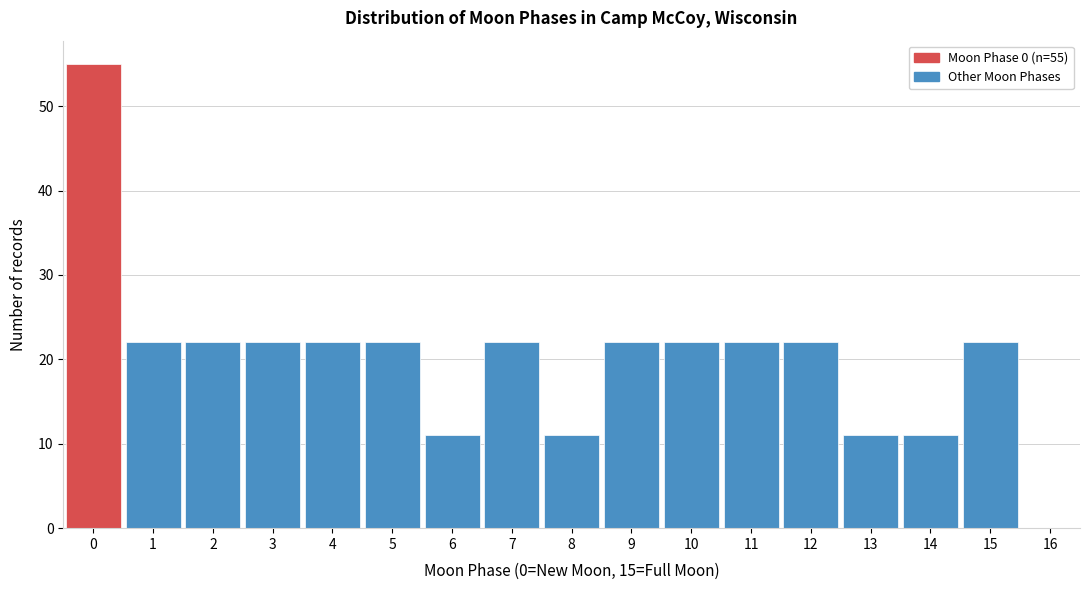

Over which range of the x-axis is the bar tallest?

-0.5 to 0.5